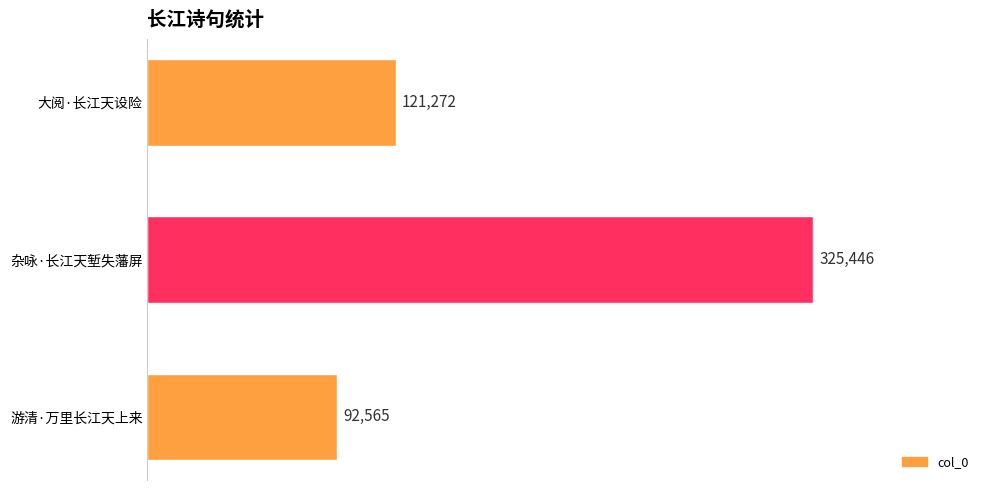

List the labels in order of value, smallest first.

游清·万里长江天上来, 大阅·长江天设险, 杂咏·长江天堑失藩屏